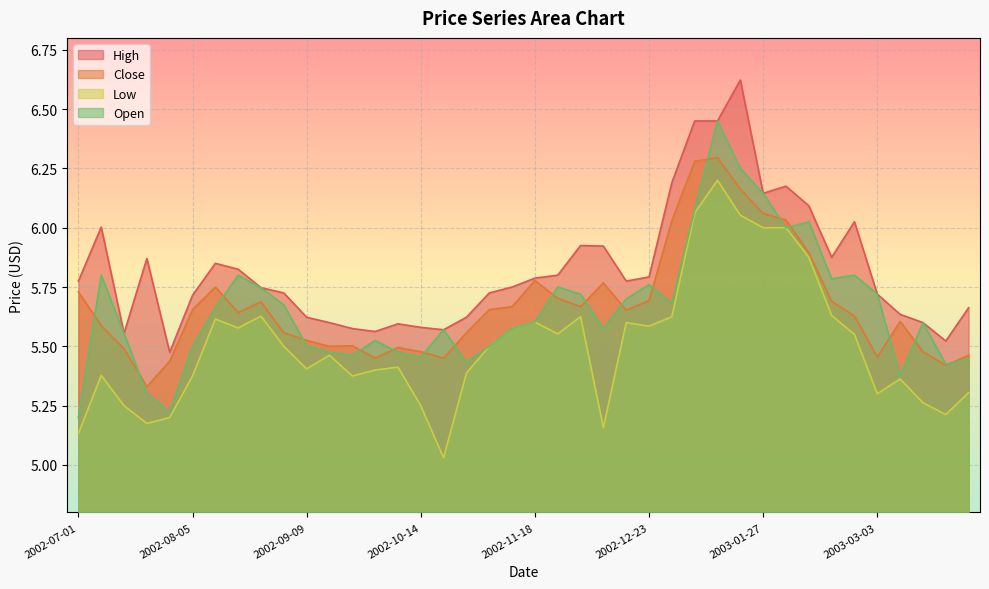

What is the difference between the maximum and minimum values in the Close series?

1.0